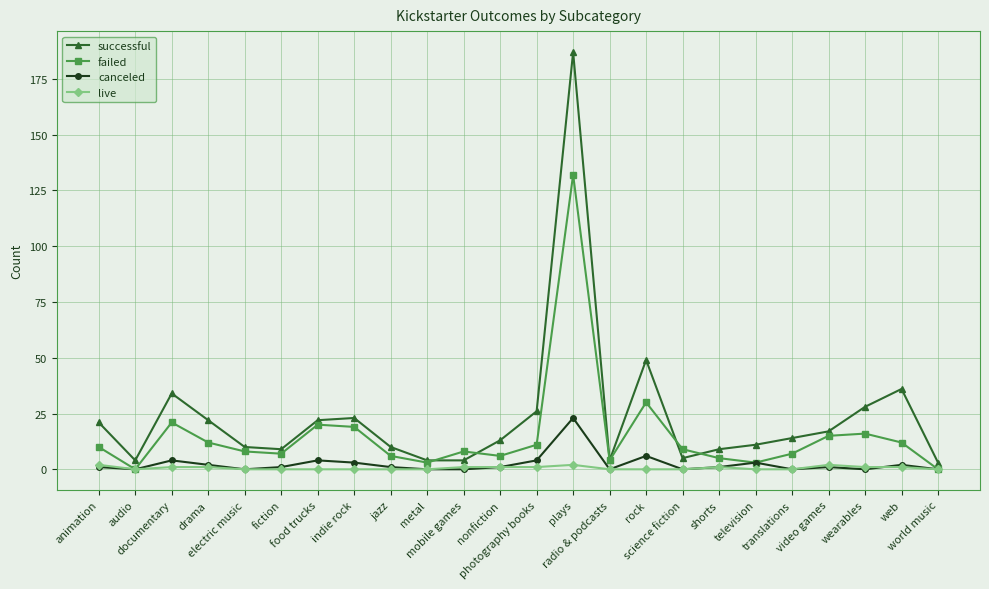

How many values in the successful series are below 14?

12